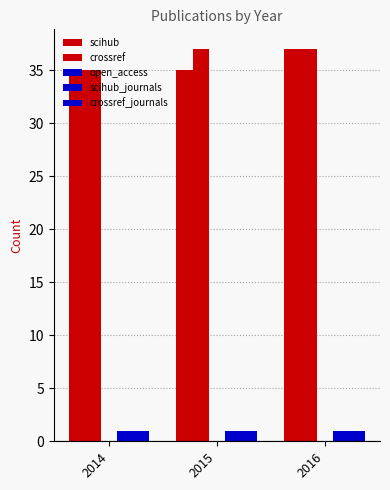

How many groups of bars are there?

3